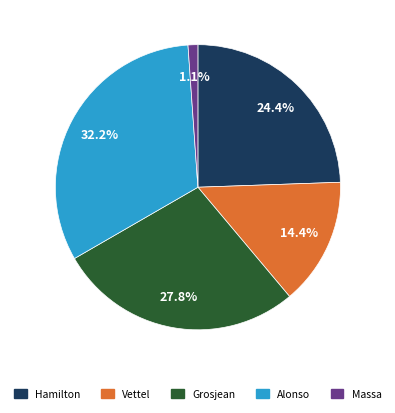

Combined, do Grosjean and Hamilton account for over 50%?

Yes